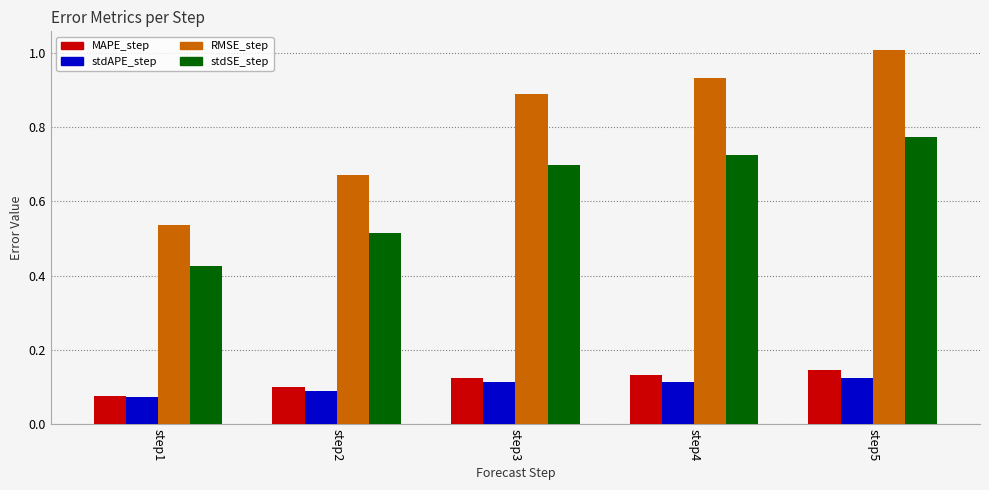

Which series has the widest spread of values?

RMSE_step